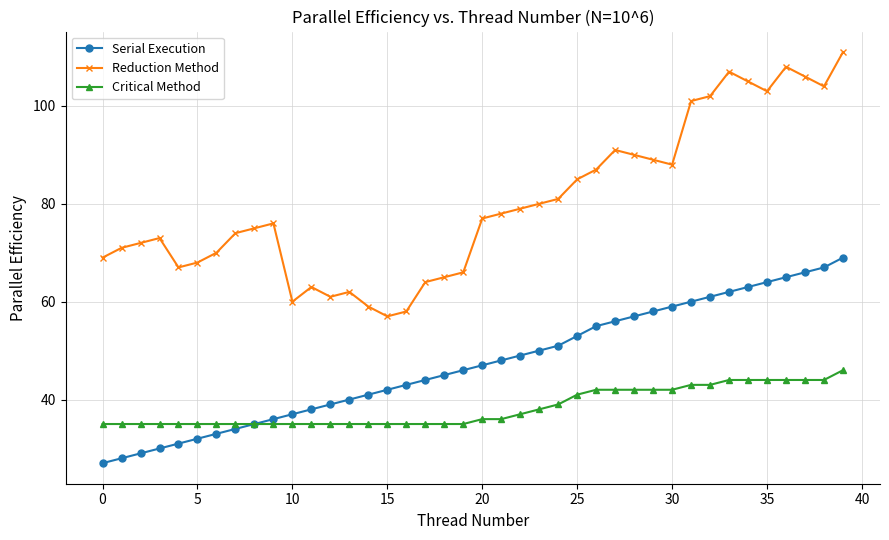

True or false: Reduction Method and Serial Execution intersect in this chart.

False